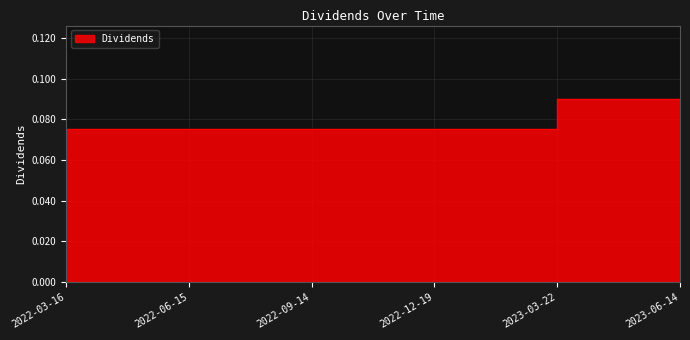

What is the sum of the values at 2023-03-22 and 2023-06-14?

0.2